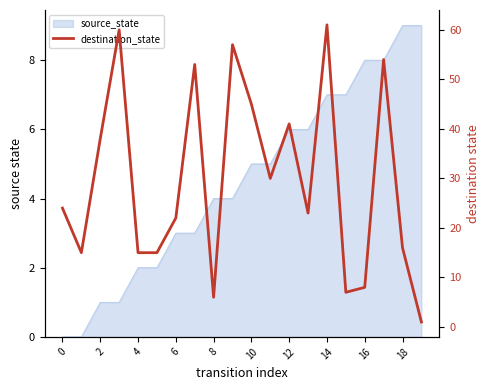

Does the chart display data point markers on the line(s)?

No